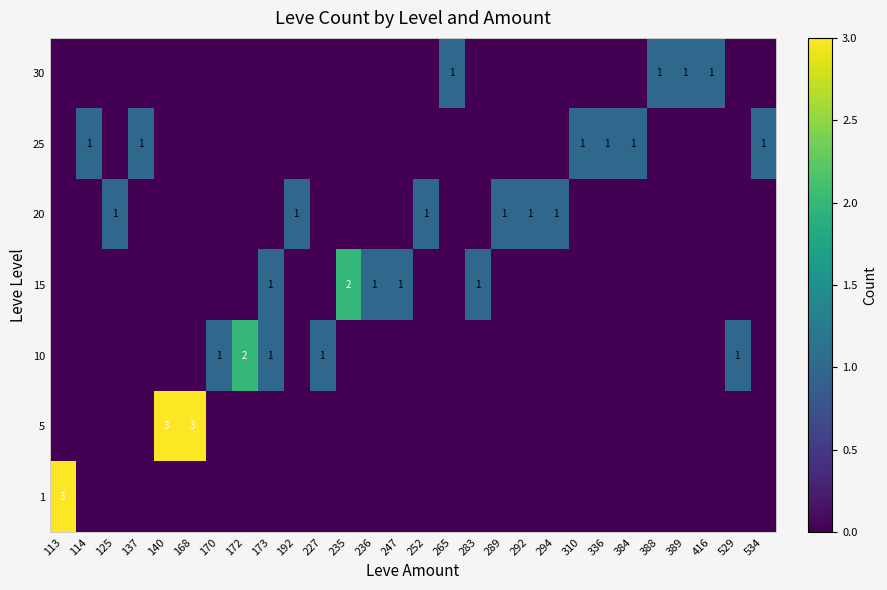

The value of 30 at 265 is 0. True or false?

False